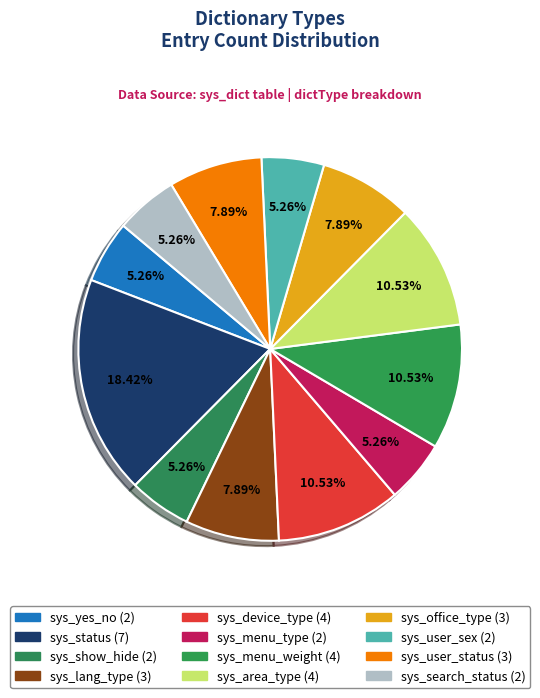

Count the number of slices in the pie.

12